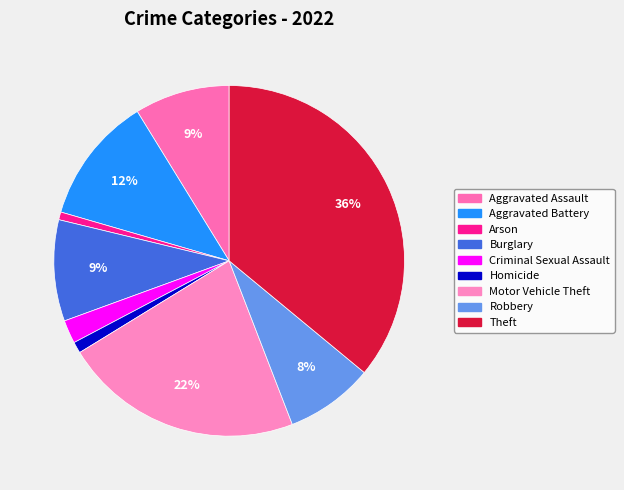

Rank the categories by value from highest to lowest.

Theft, Motor Vehicle Theft, Aggravated Battery, Burglary, Aggravated Assault, Robbery, Criminal Sexual Assault, Homicide, Arson